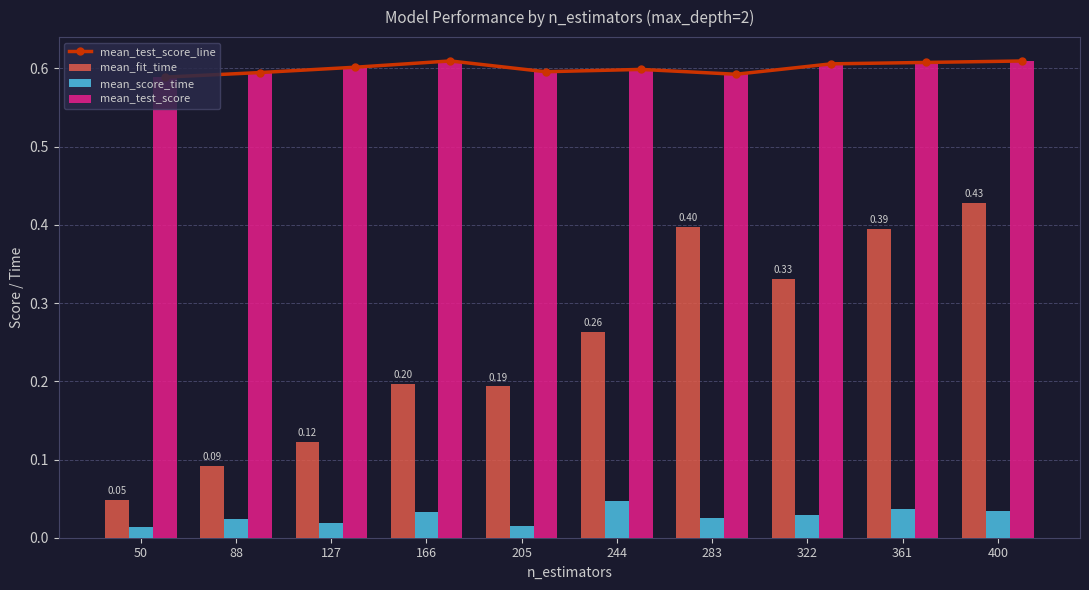

What are all the series names shown in the legend?

mean_test_score_line, mean_fit_time, mean_score_time, mean_test_score